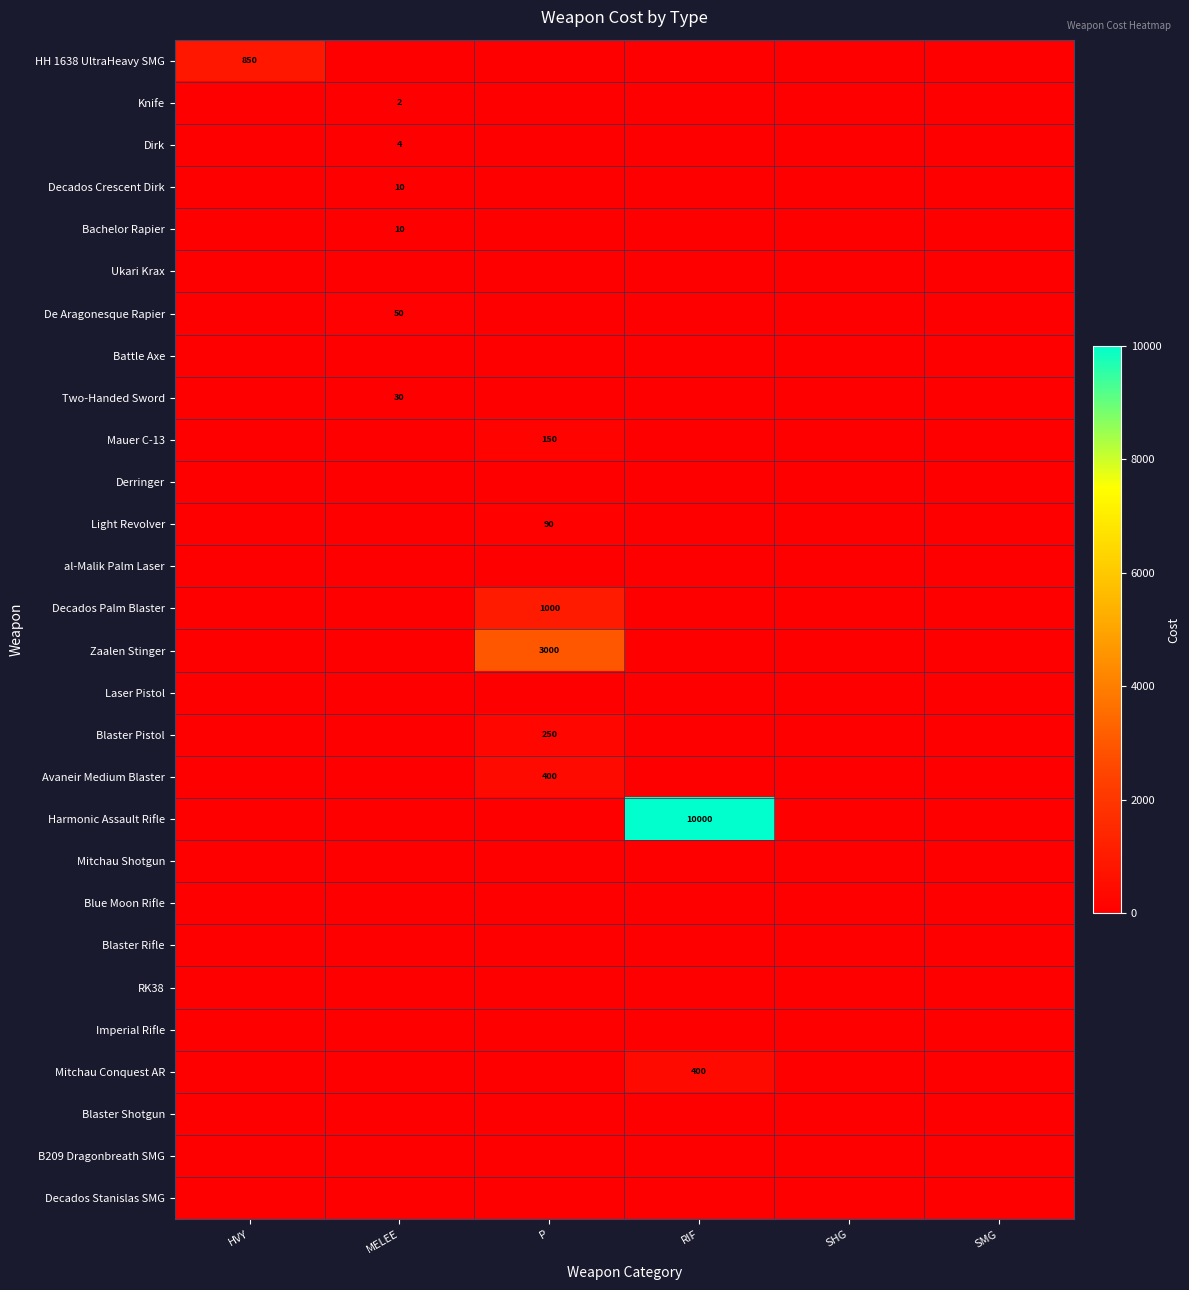

Is it true that HH 1638 UltraHeavy SMG equals 1325 at HVY?

False